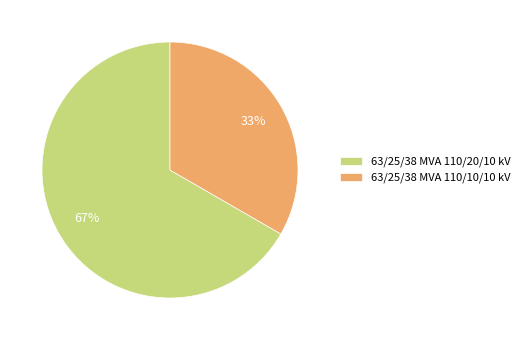

To the nearest percent, what is the combined percentage of 63/25/38 MVA 110/10/10 kV and 63/25/38 MVA 110/20/10 kV?

100%